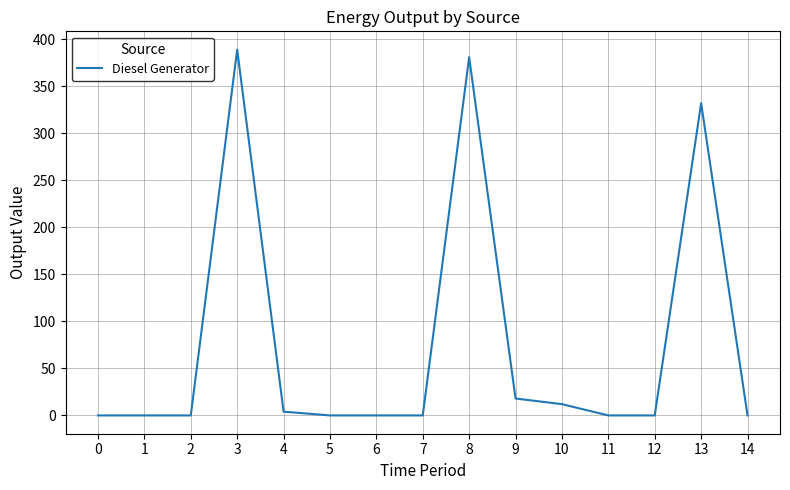

True or false: the data has more than 2 interior local peaks.

True